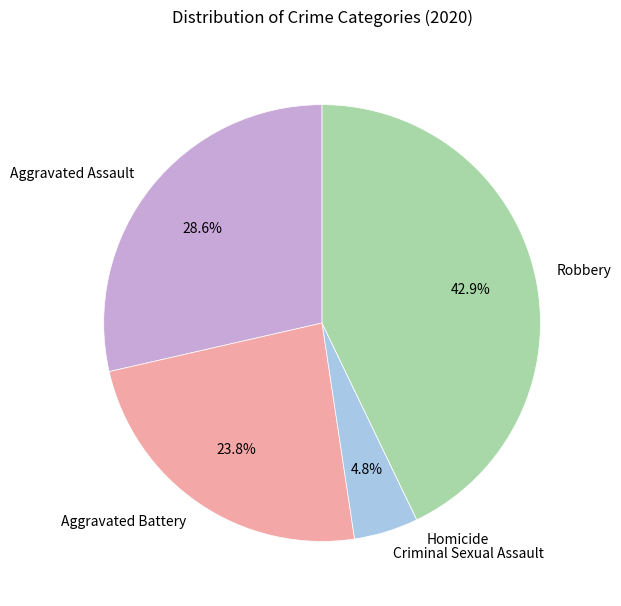

Does Aggravated Assault account for over 50% of the chart?

No